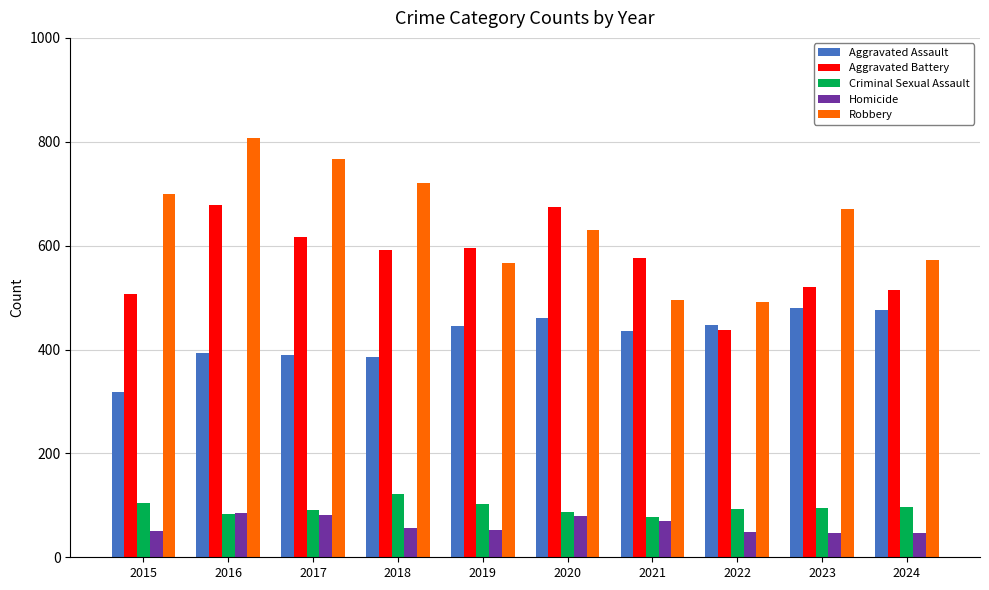

Which series has the largest range (max minus min)?

Robbery